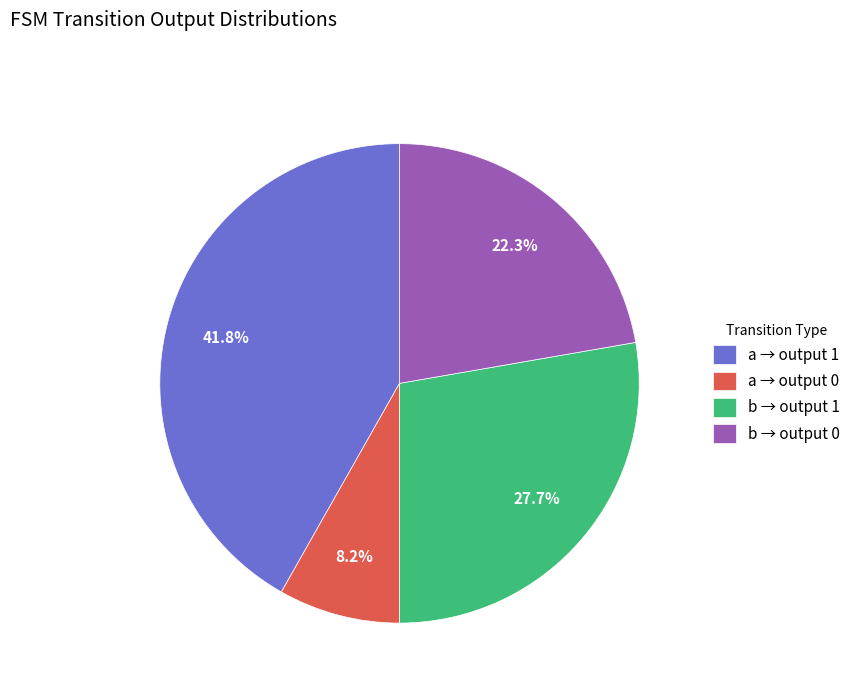

Between b → output 0 and a → output 1, which is larger?

a → output 1